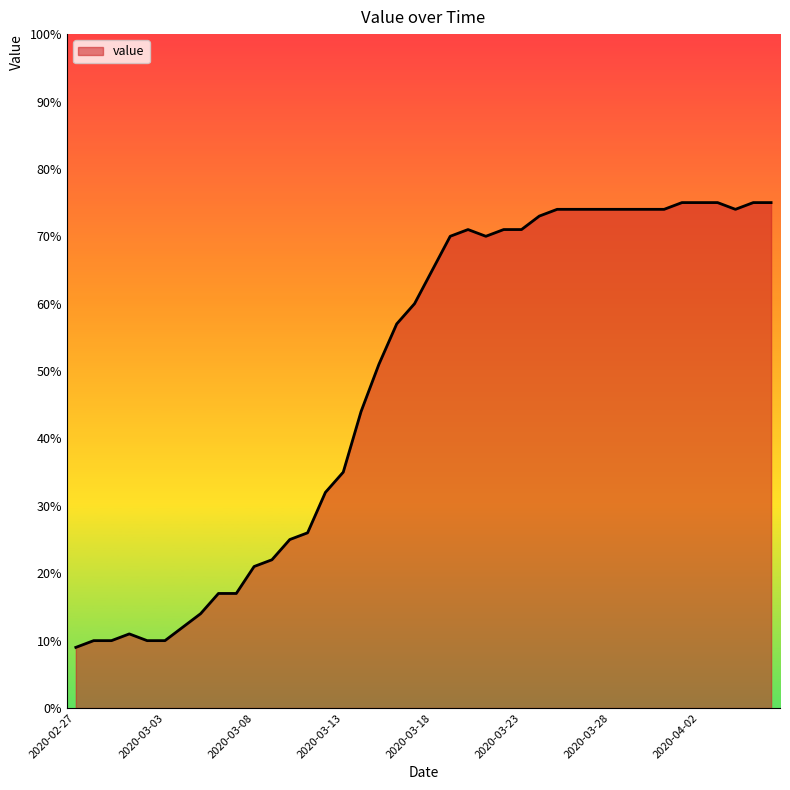

What is the sum of all values?

1951